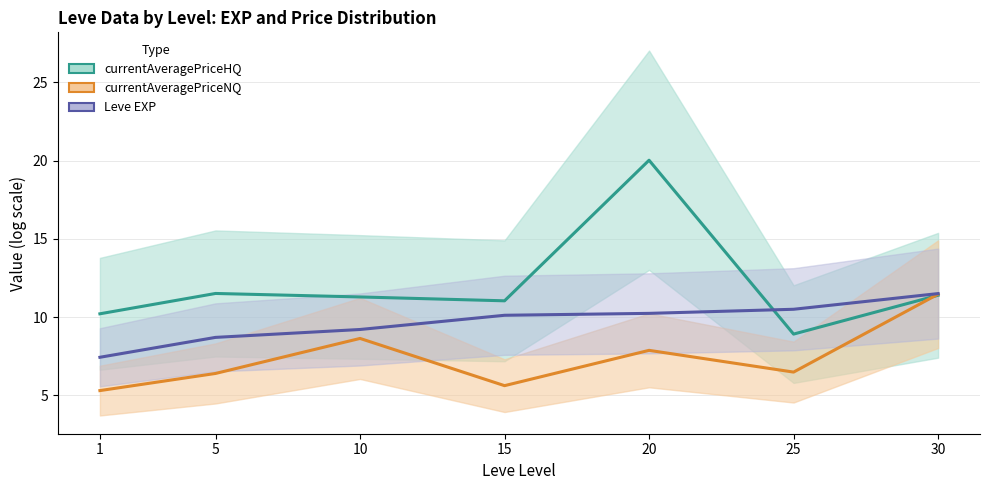

List the series in order of their peak value, lowest first.

currentAveragePriceNQ, Leve EXP, currentAveragePriceHQ